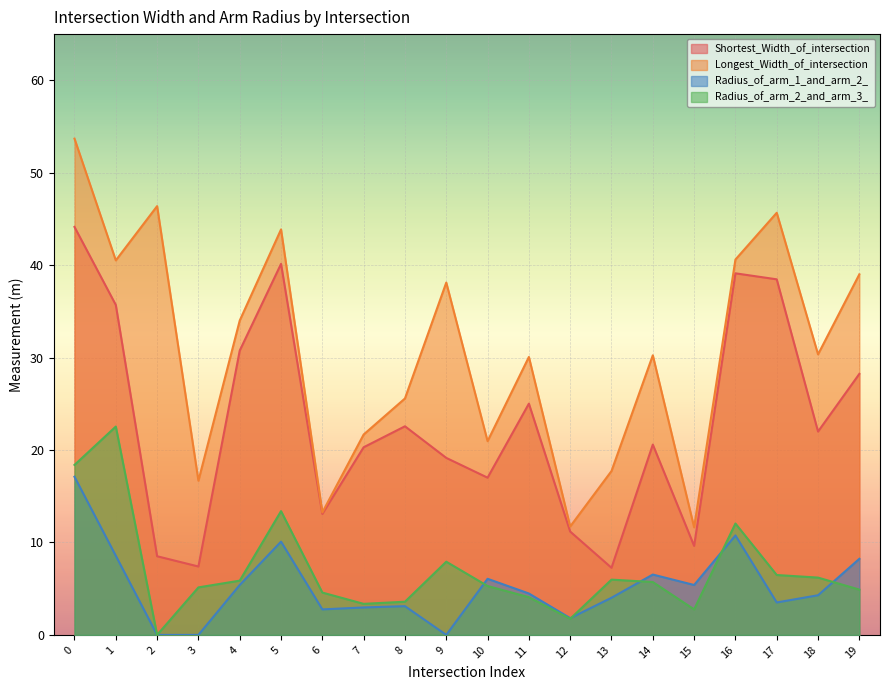

What is the value of the Longest_Width_of_intersection point at the 19th from the left?

30.4